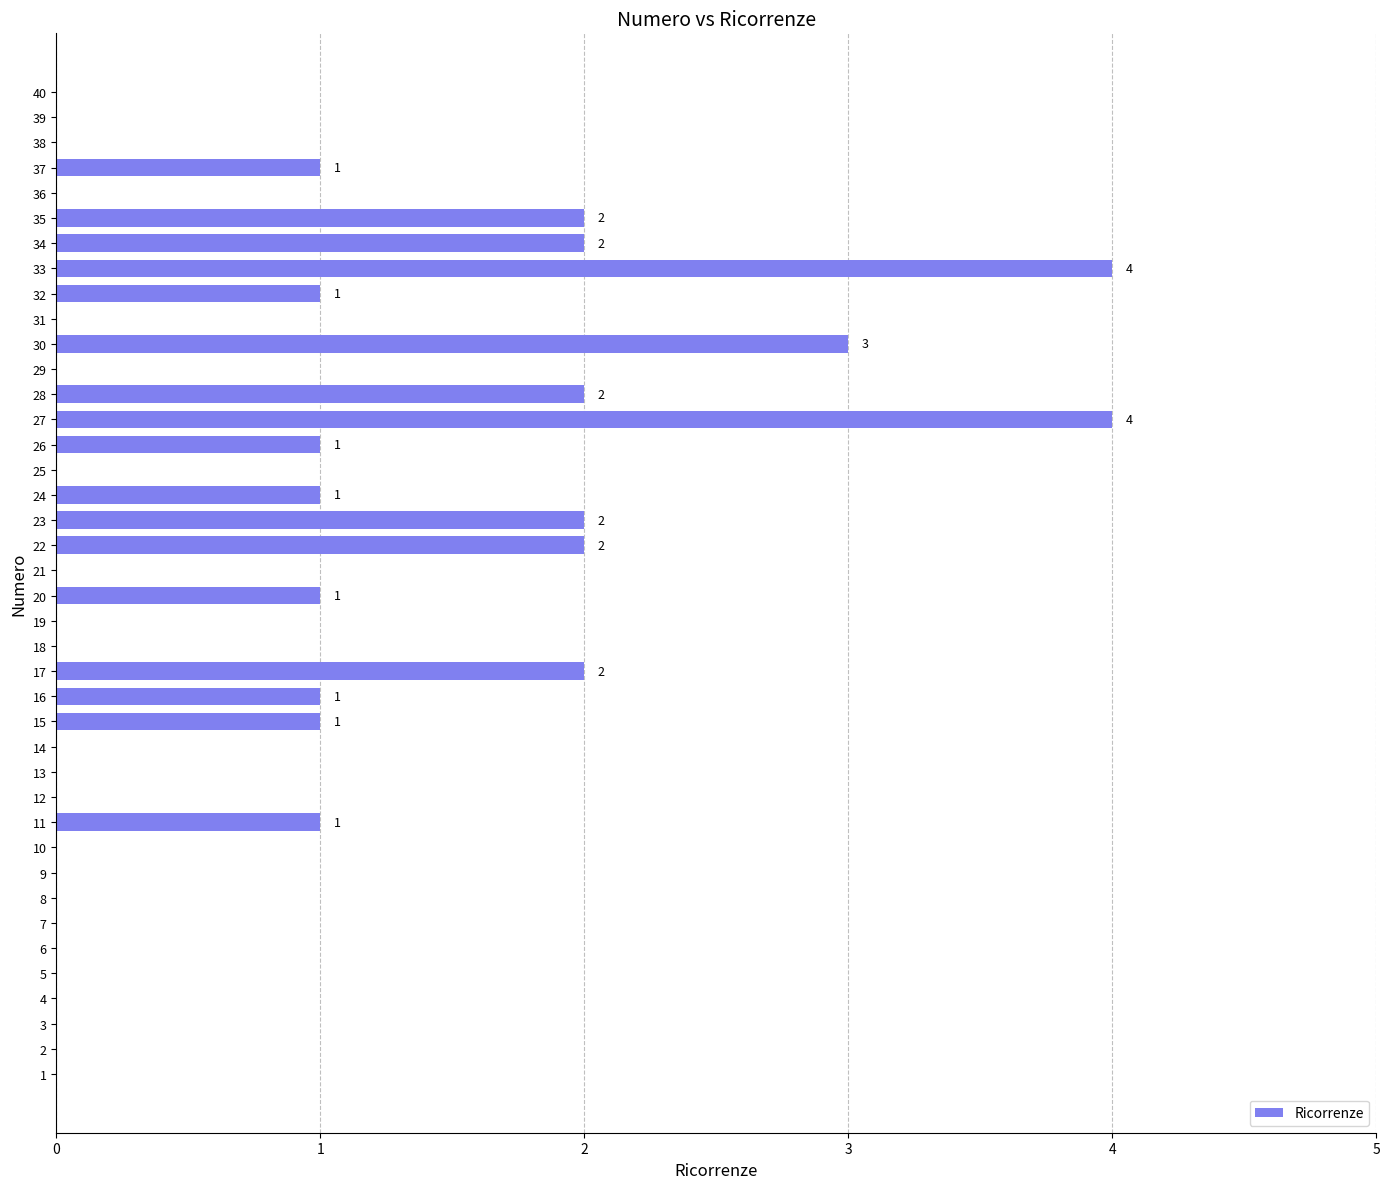

What is the change in value from 19 to 27?

+4